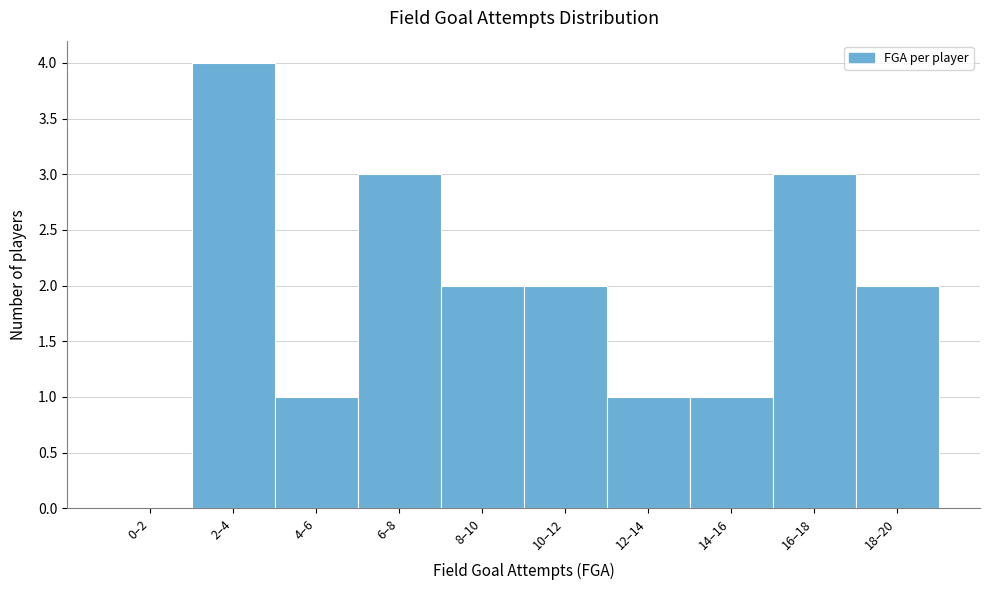

Reading right to left, what are all the values shown in this chart?

18–20=2	16–18=3	14–16=1	12–14=1	10–12=2	8–10=2	6–8=3	4–6=1	2–4=4	0–2=0